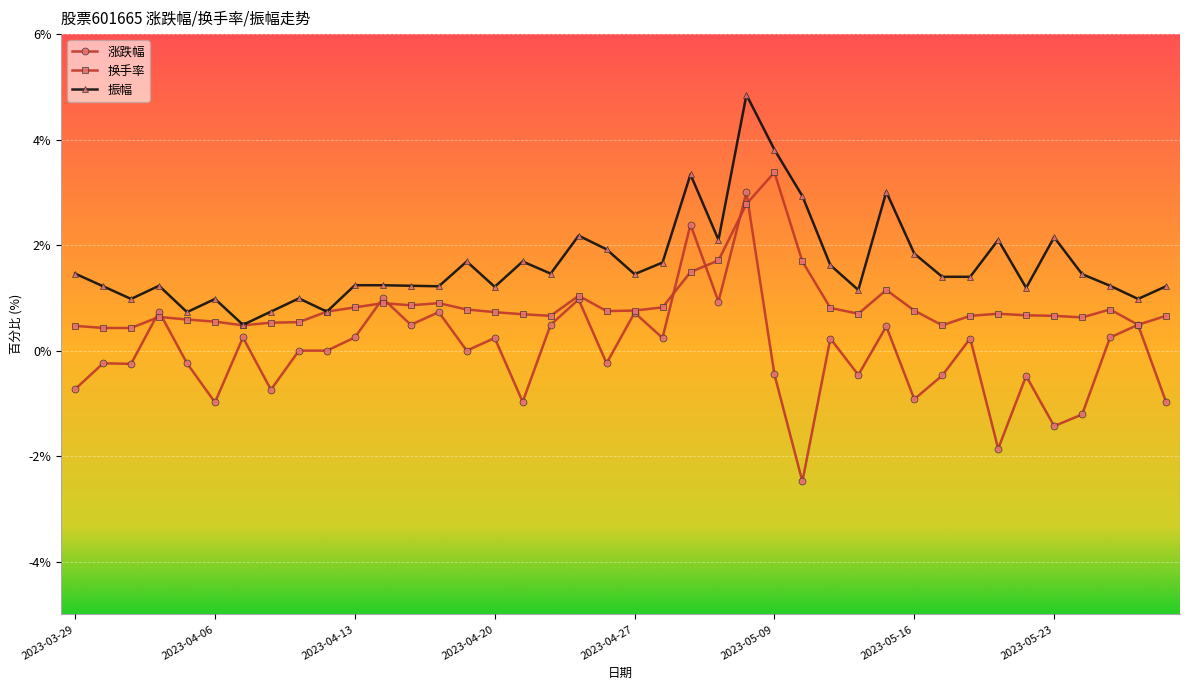

True or false: 振幅 and 涨跌幅 intersect in this chart.

False